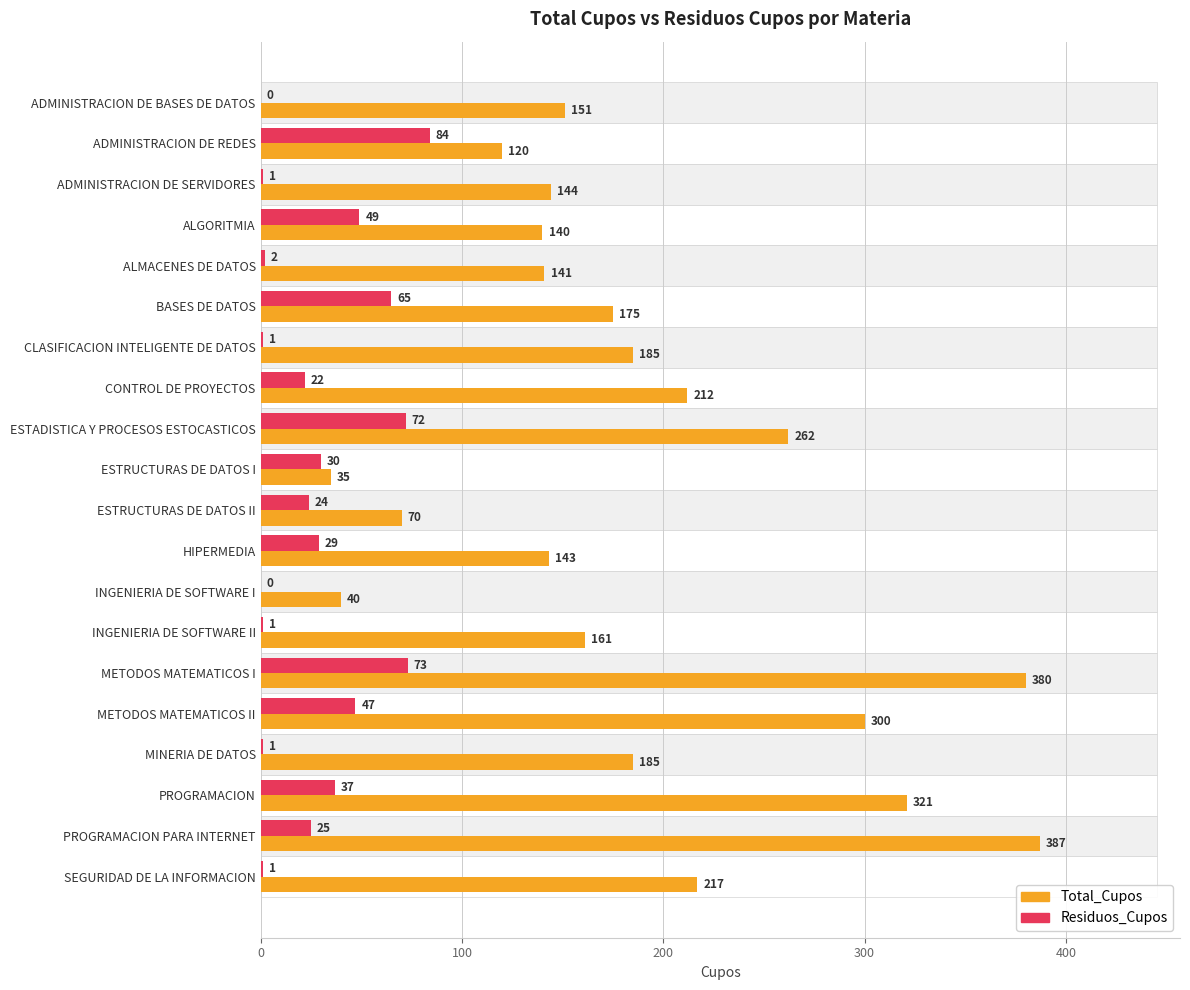

Is it true that Total_Cupos equals 18 at ESTRUCTURAS DE DATOS I?

False